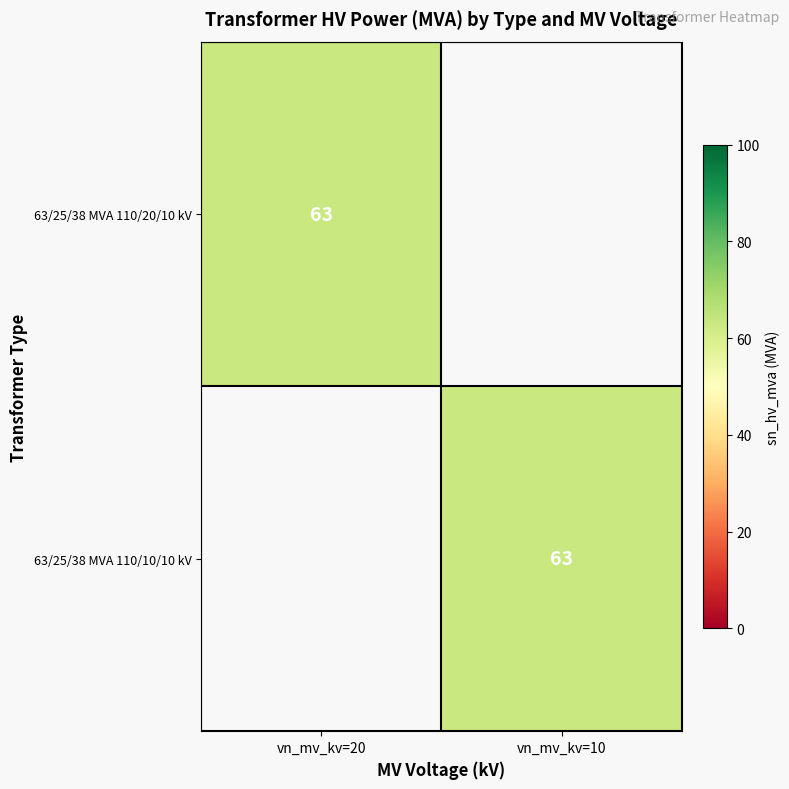

The 63/25/38 MVA 110/20/10 kV series shows 63 at vn_mv_kv=20. True or false?

True